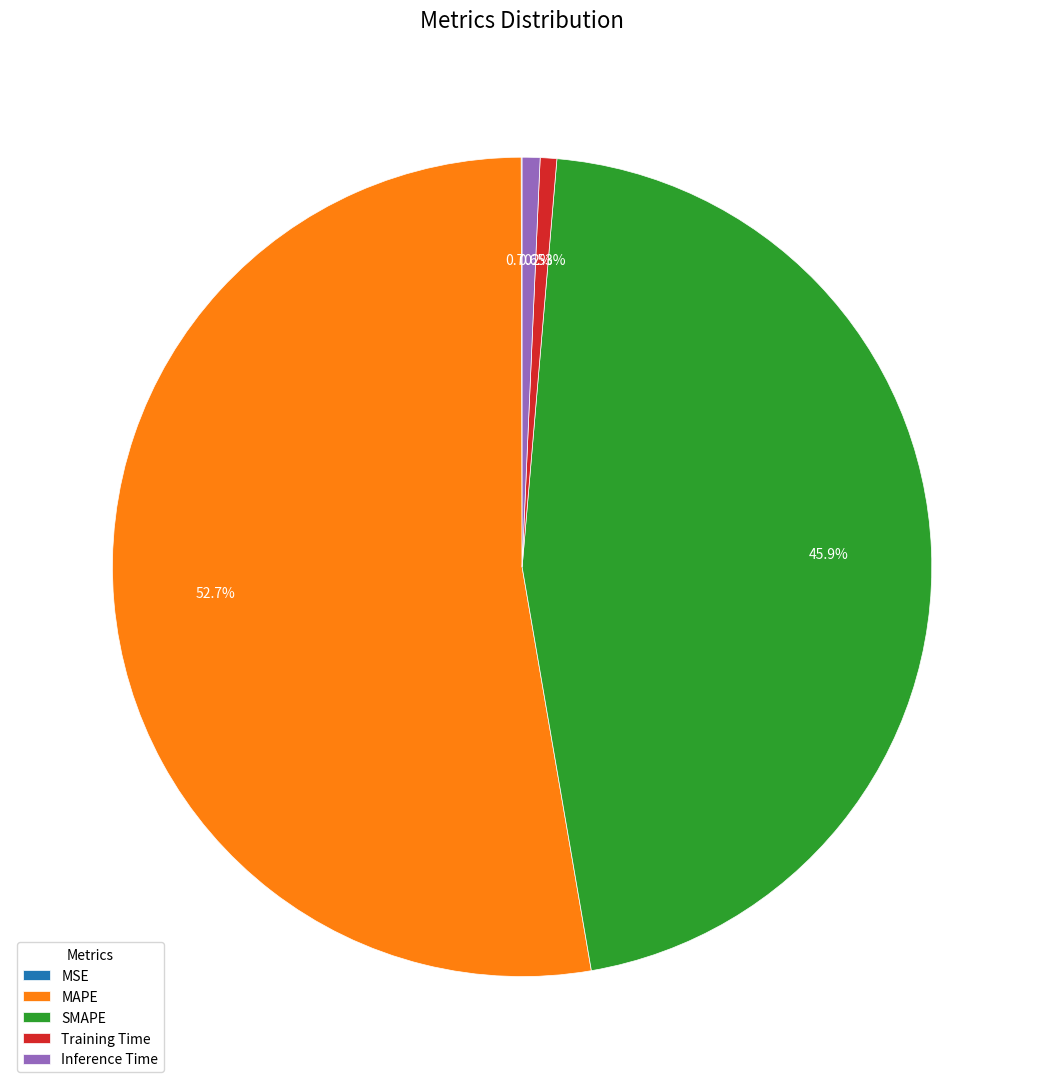

What is the largest slice in the pie chart?

MAPE